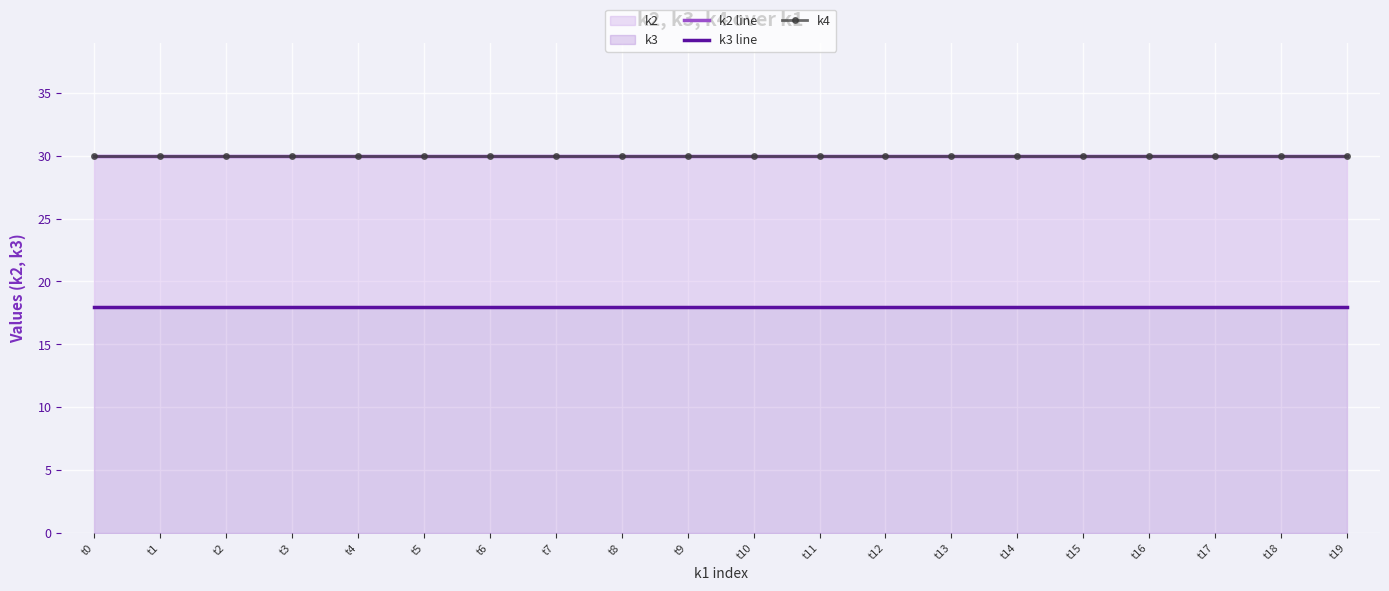

Which has a higher value, t10 or t13?

t10